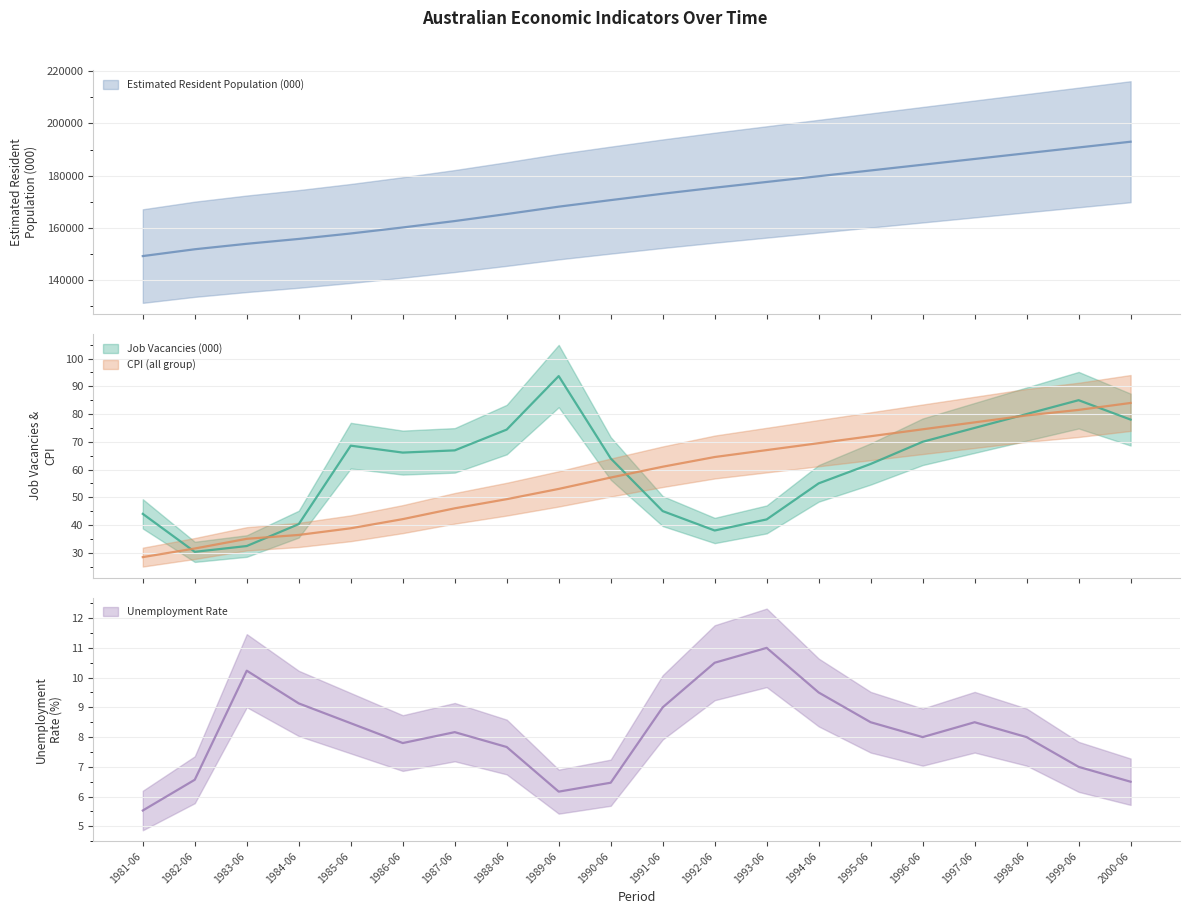

What is the maximum value for Job Vacancies (000)?

93.7